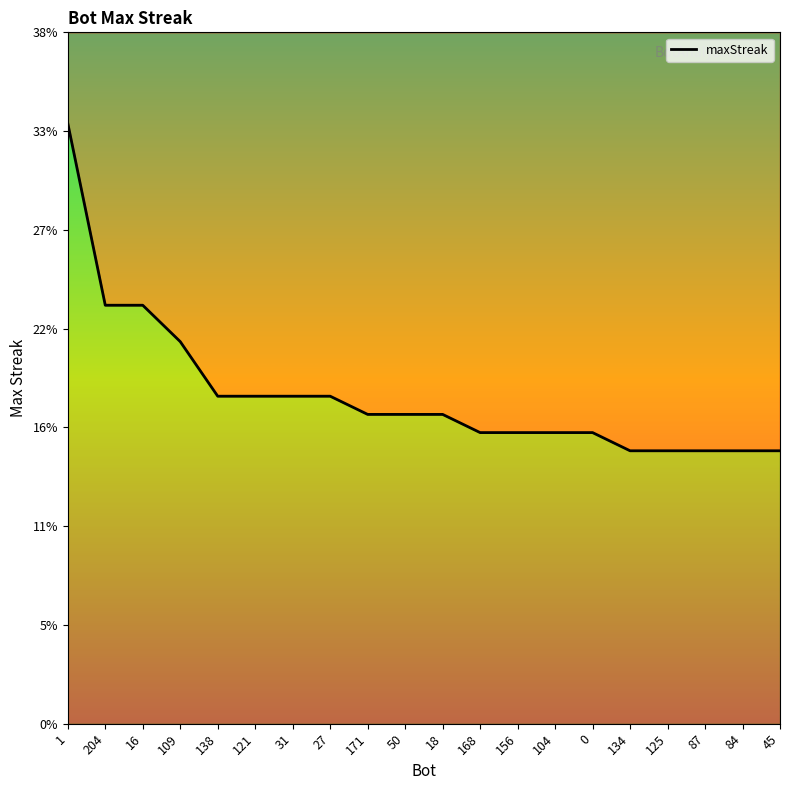

What is the ratio of the value at 0 to the value at 18?

0.9